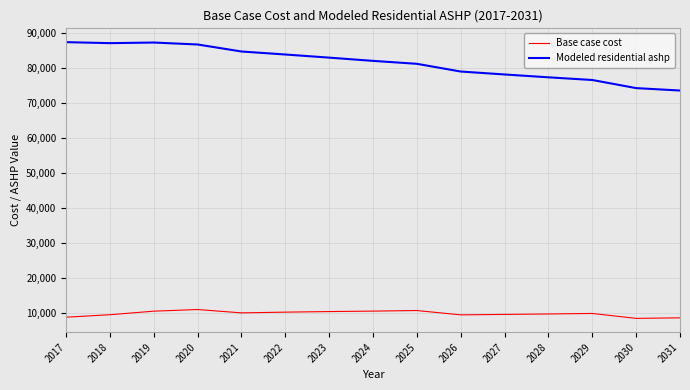

What is the spread (max minus min) of values at 2020?

75618.2